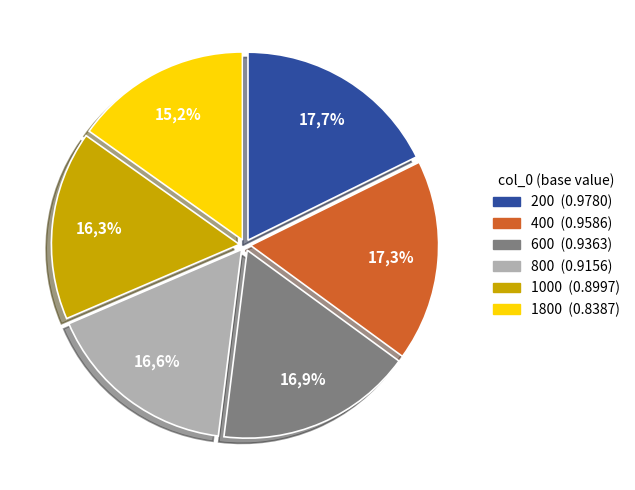

How many segments does this pie chart have?

6